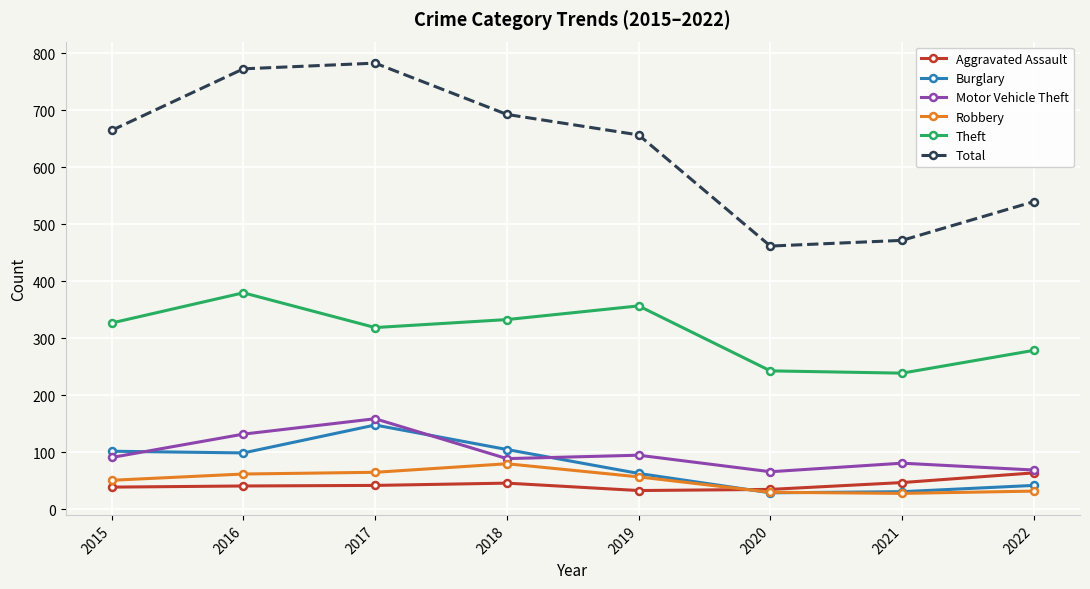

Which series has the largest range (max minus min)?

Total